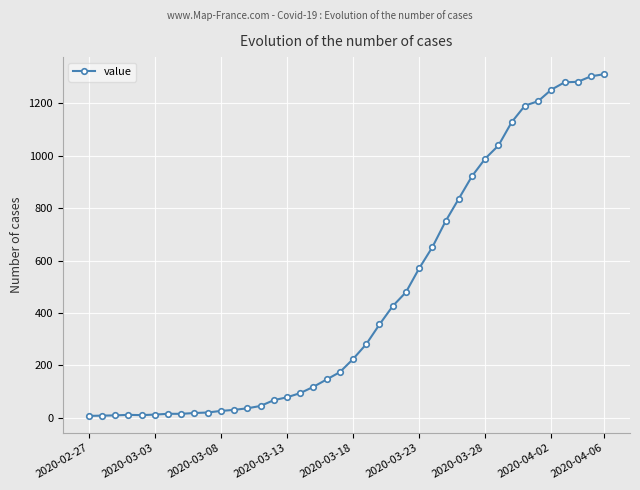

What is the sum of all values?

18417